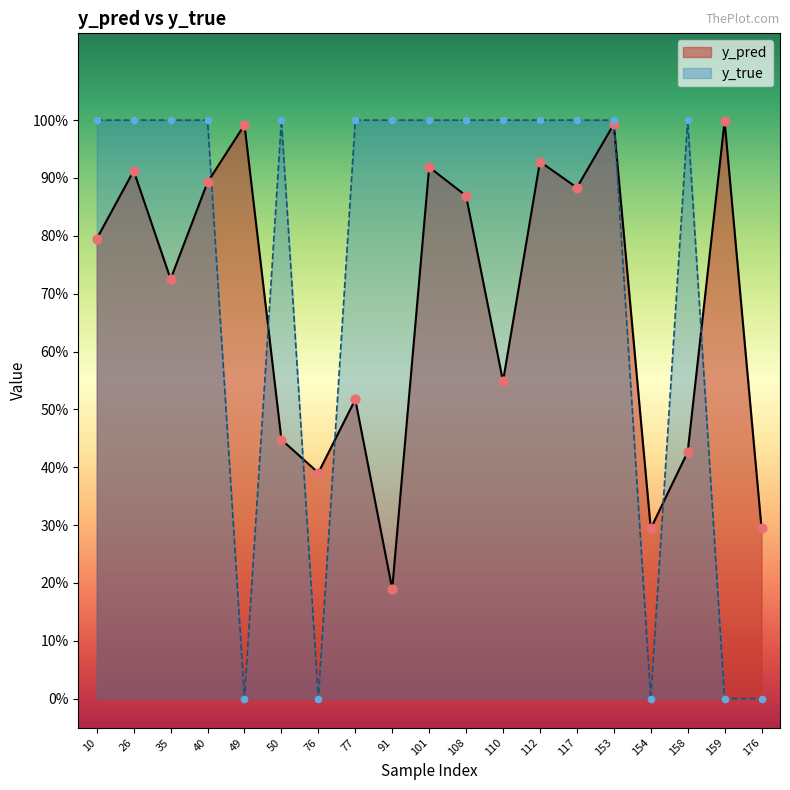

What are all the series names shown in the legend?

y_pred, y_true